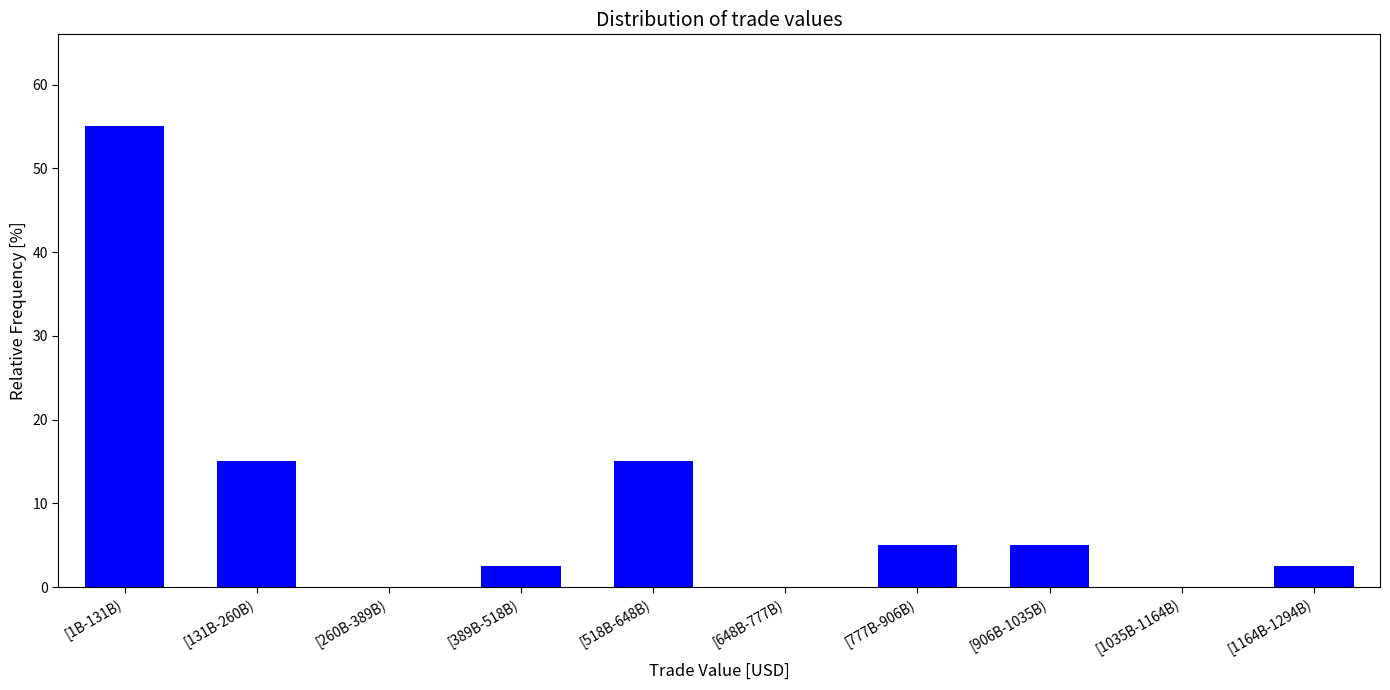

Reading right to left, extract all data points from this chart.

[1164B-1294B)=2.5	[1035B-1164B)=0.0	[906B-1035B)=5.0	[777B-906B)=5.0	[648B-777B)=0.0	[518B-648B)=15.0	[389B-518B)=2.5	[260B-389B)=0.0	[131B-260B)=15.0	[1B-131B)=55.0